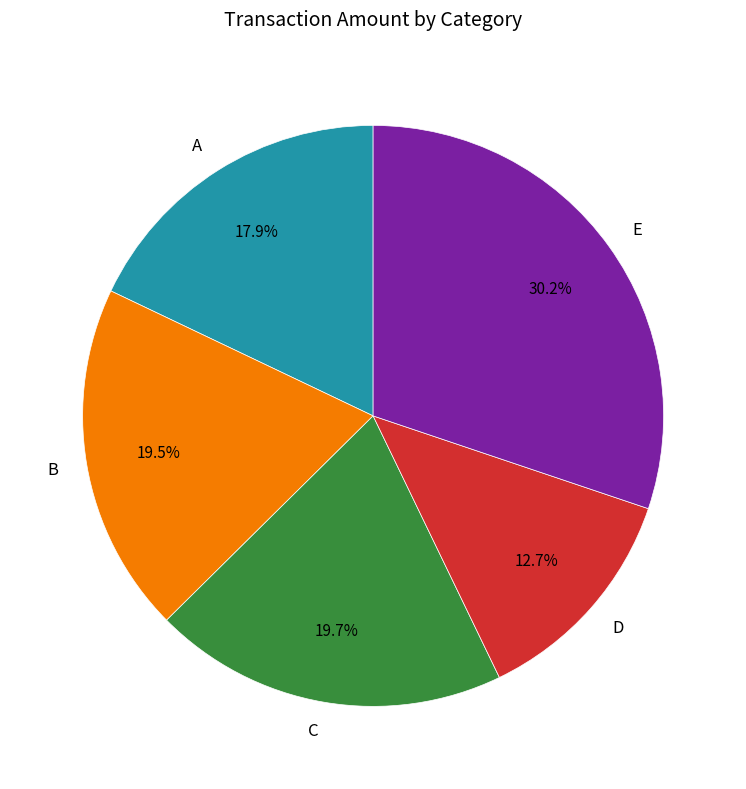

Does D account for over 50% of the chart?

No